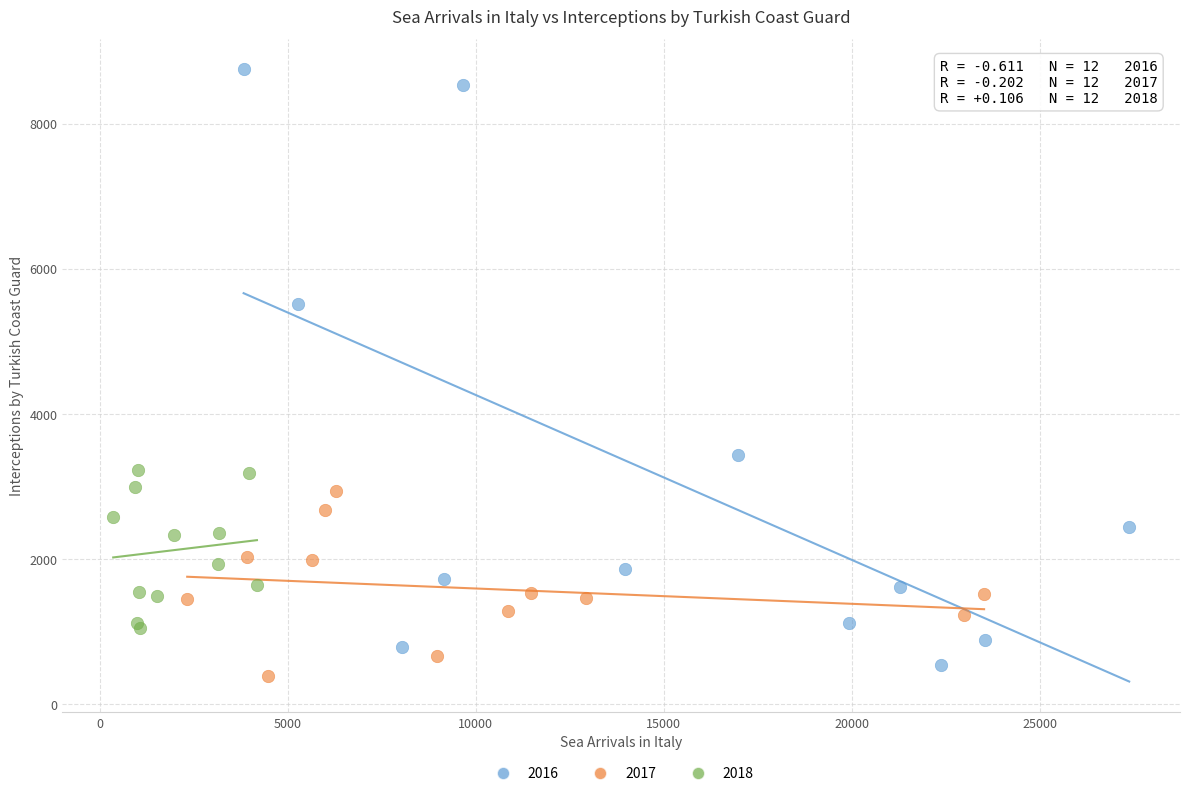

Which series contains the highest Y value?

2016